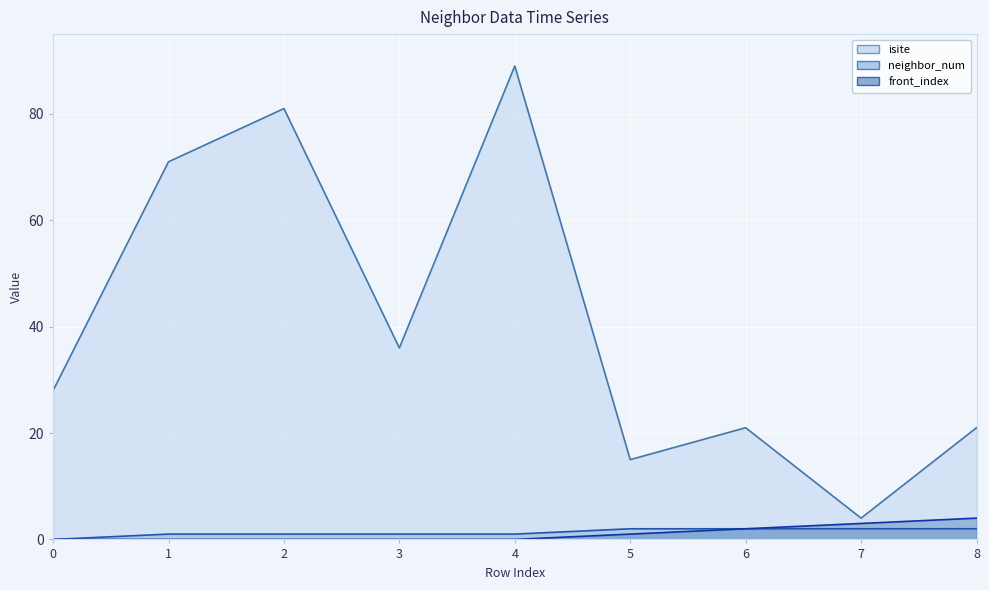

Is the value of neighbor_num (line) at 5 greater than the value of front_index (line) at 2?

Yes